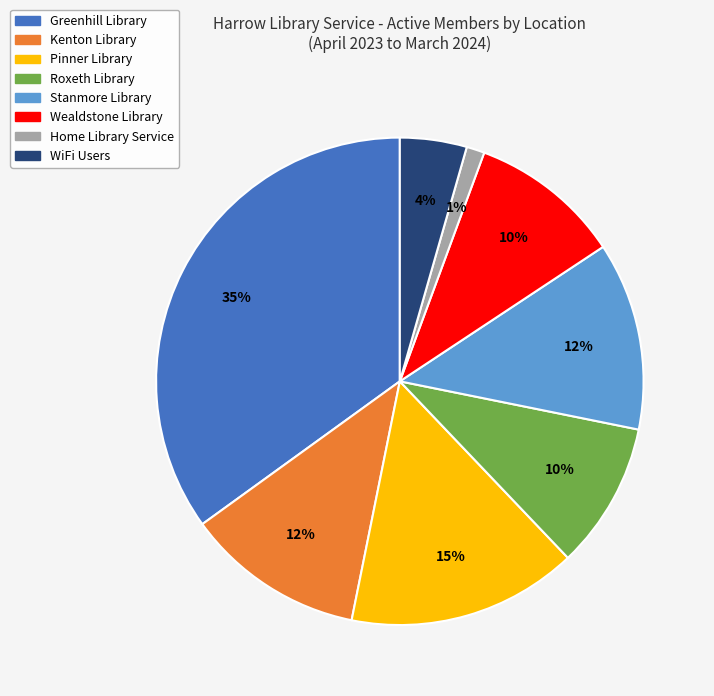

Combined, do Pinner Library and Wealdstone Library account for over 50%?

No